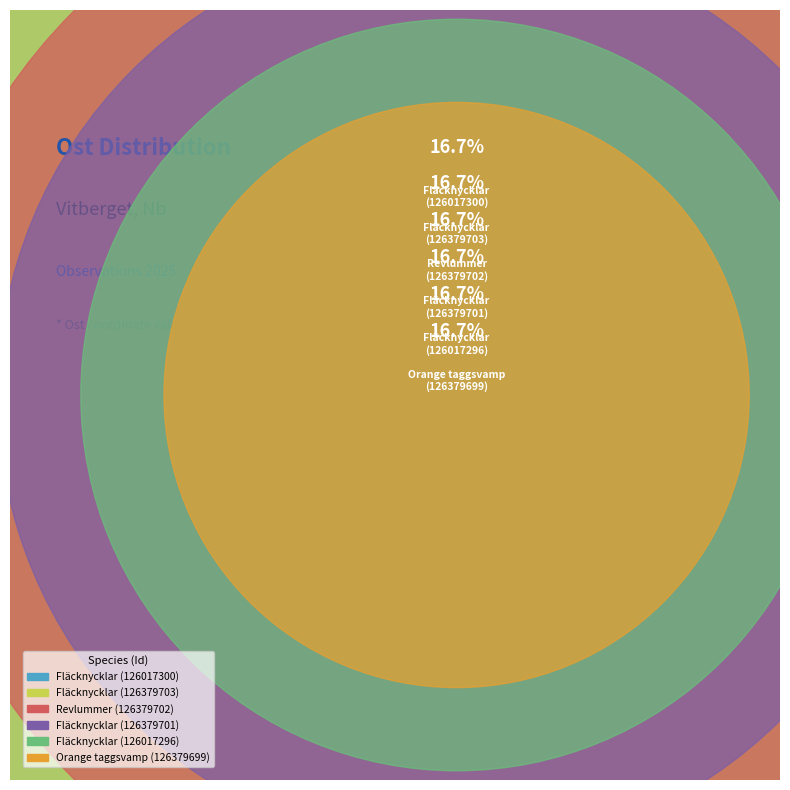

How many slices are in this pie chart?

6